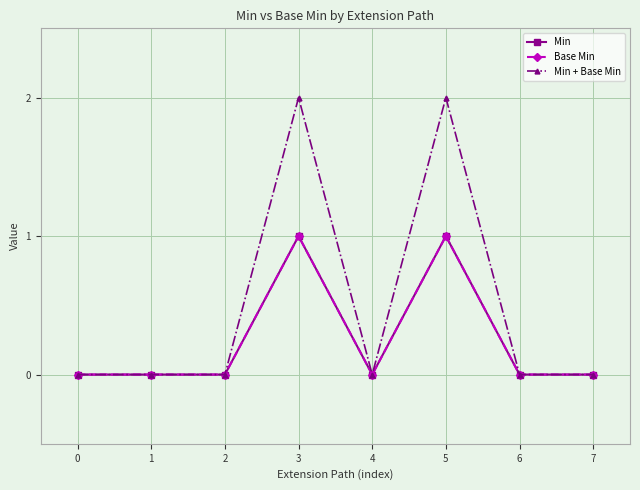

Which series has the largest range (max minus min)?

Min + Base Min